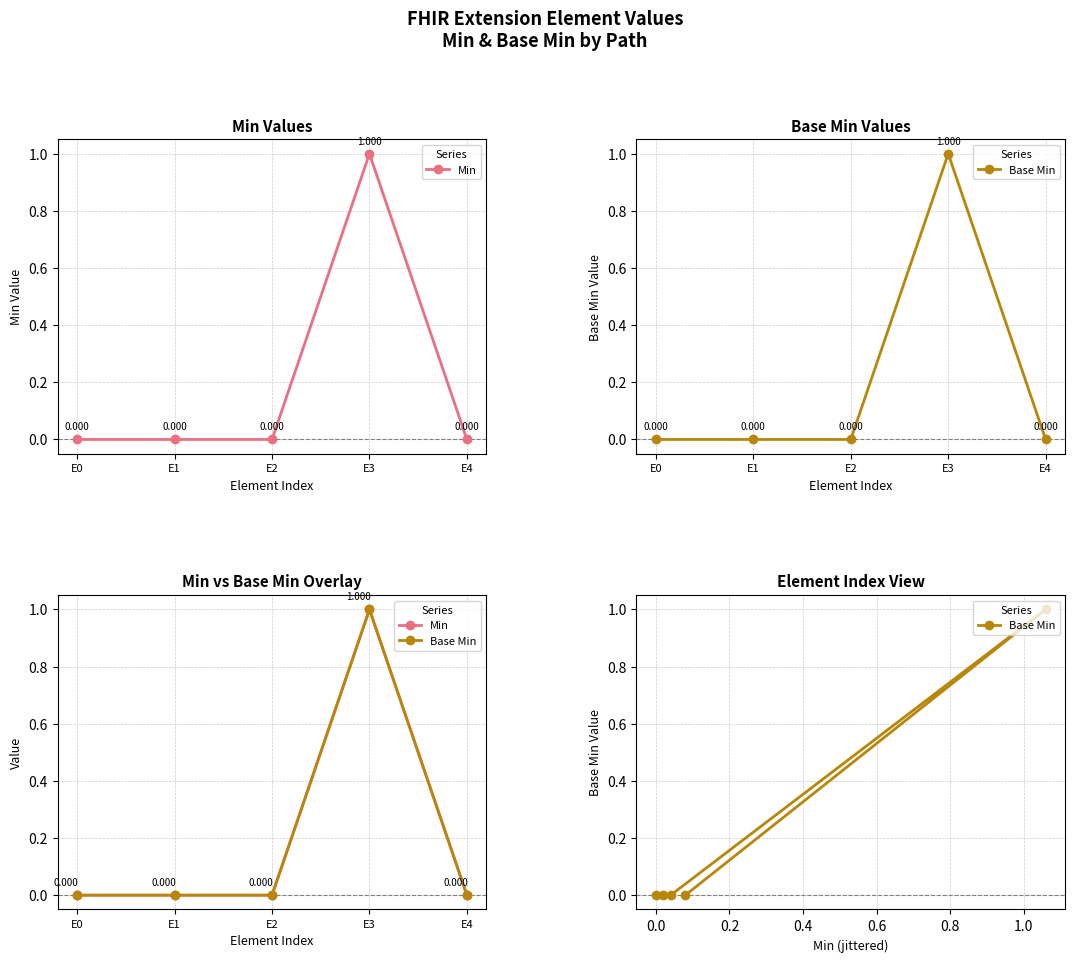

At which category does the chart reach its minimum across all series?

E0